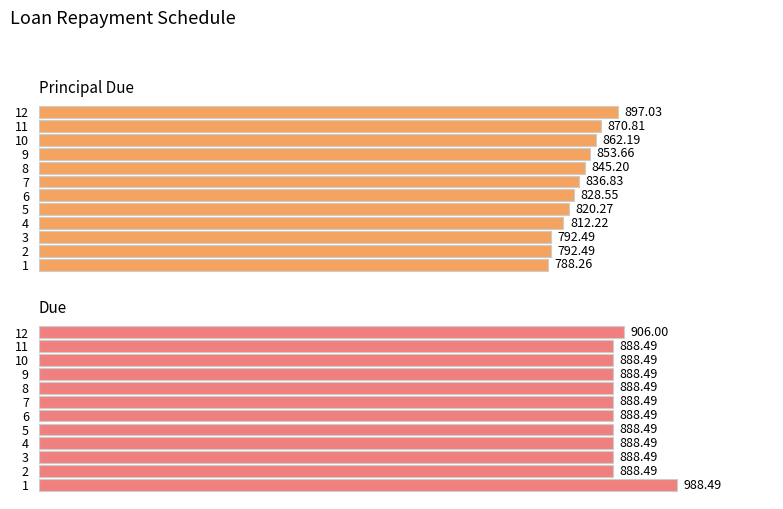

At how many categories does at least one series exceed 887?

12